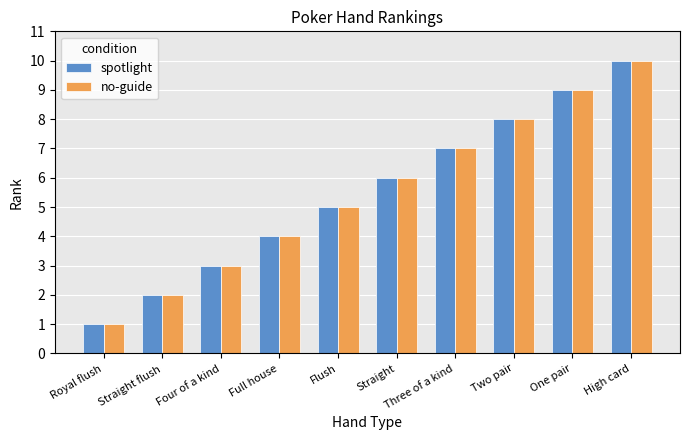

The value of no-guide at Three of a kind is 4. True or false?

False